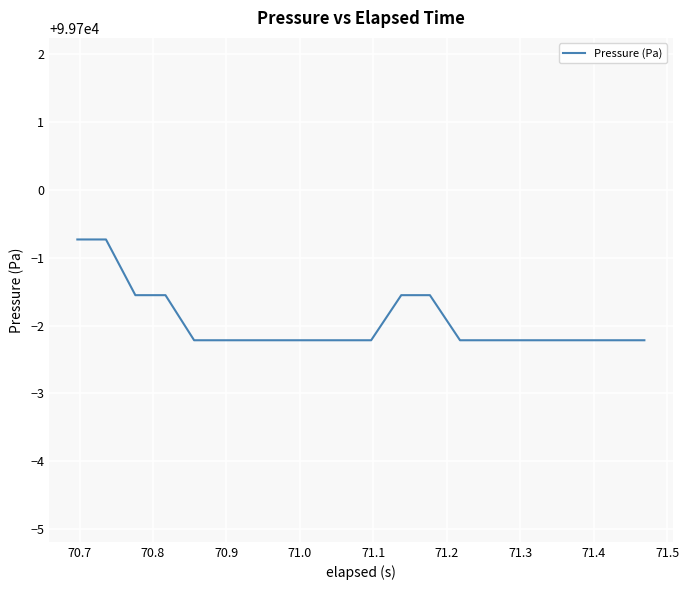

What is the difference between the maximum and minimum values?

1.5